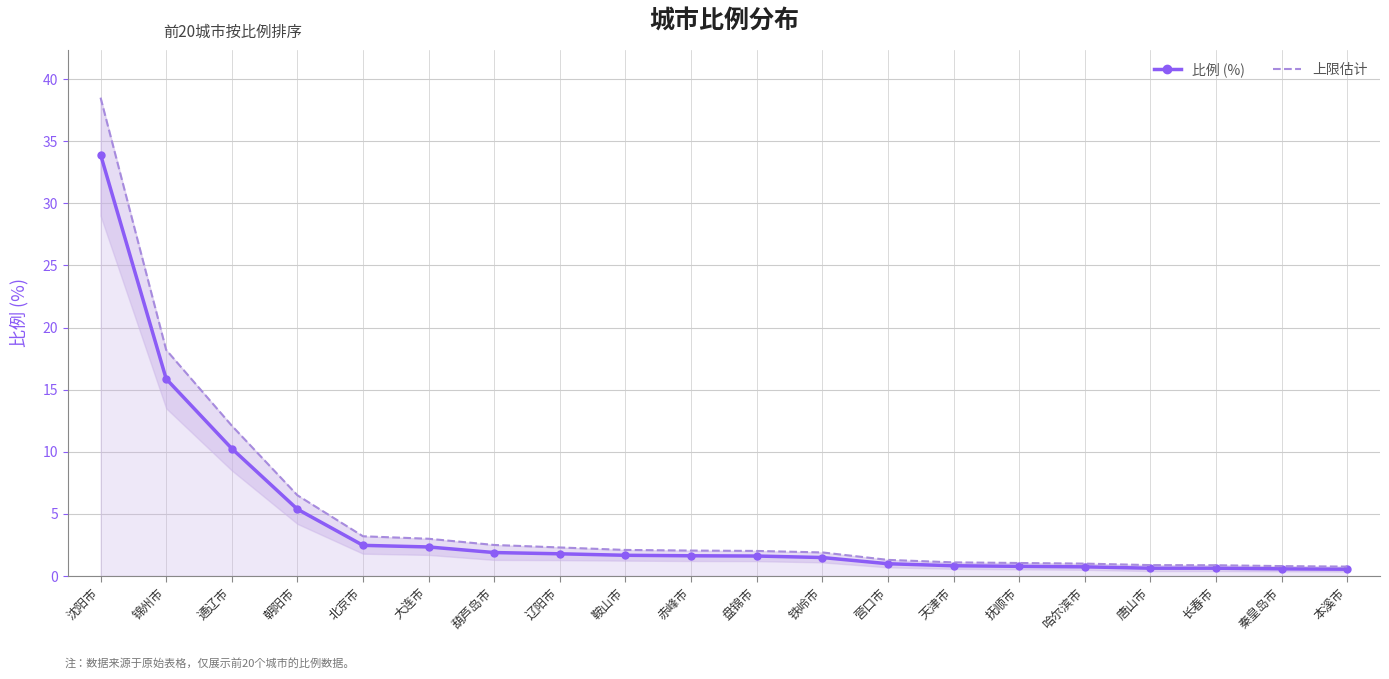

What is the difference between the highest and lowest values at 鞍山市?

0.4